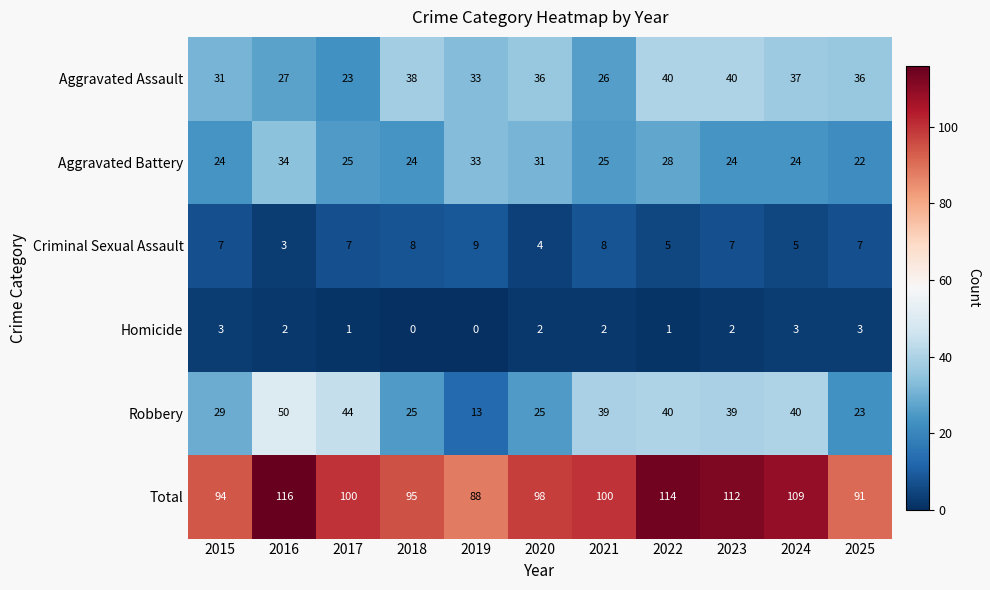

Is it true that Aggravated Assault equals 26 at 2021?

True